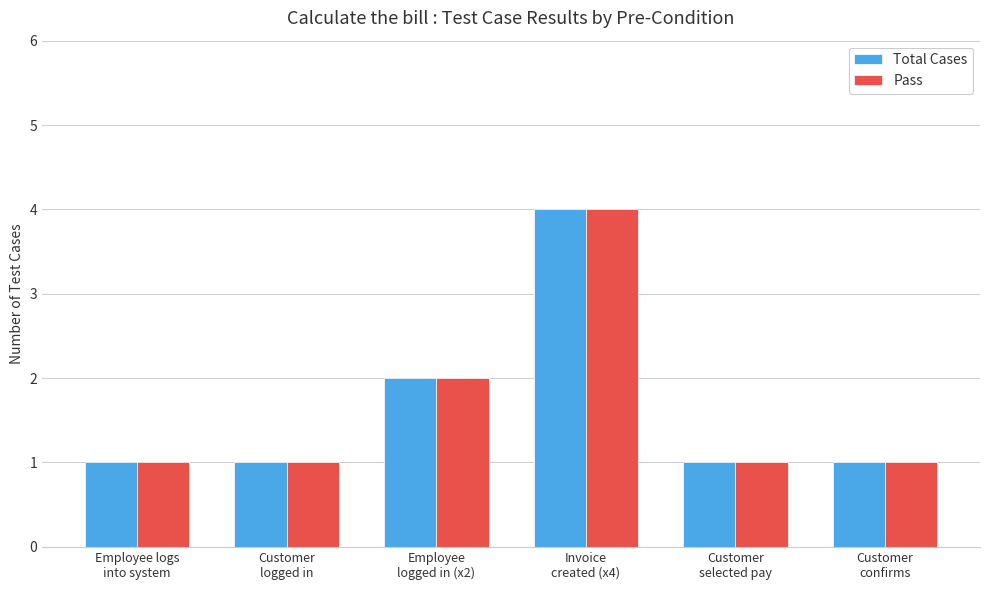

How many bars are there in each group?

2